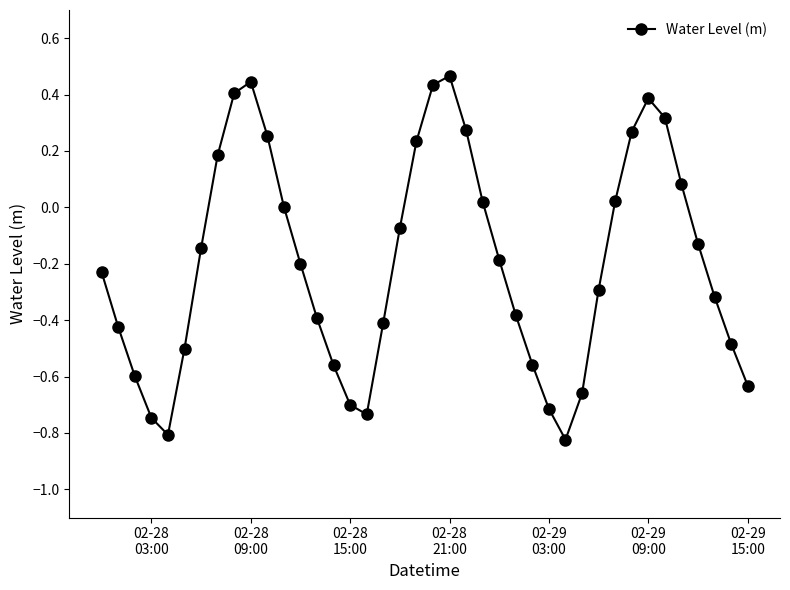

How many interior local valleys (lower than both neighbors) does the data have?

3